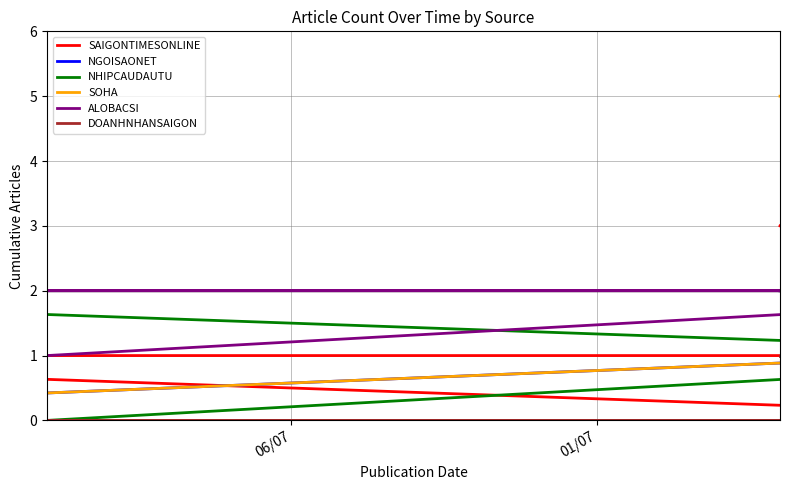

What is the value of the NHIPCAUDAUTU point at the 5th from the left?

2